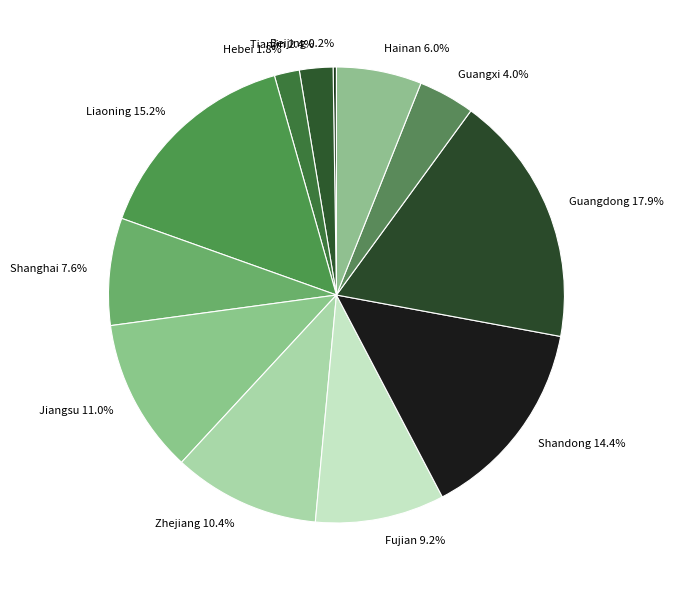

To the nearest percent, what percentage of the pie is Hainan?

6%